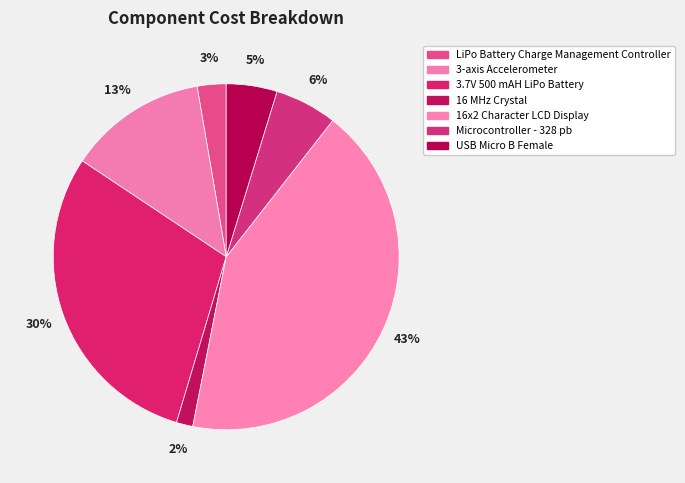

What portion of the pie excludes 3-axis Accelerometer?

87.0%